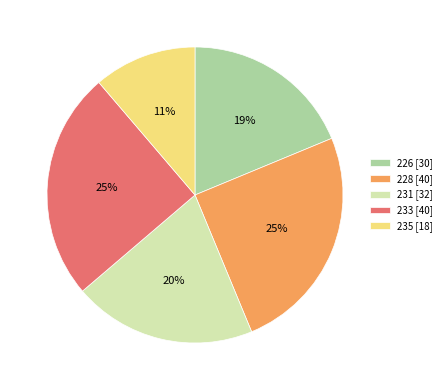

Is there any slice that represents more than half of the pie?

No